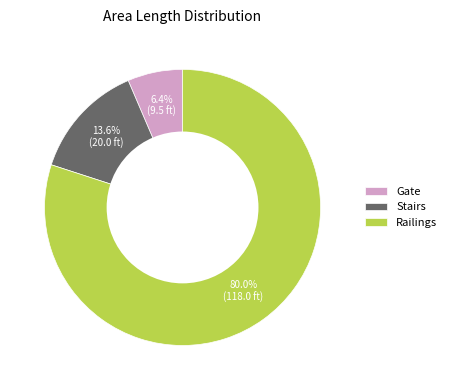

Rank the categories by value from lowest to highest.

Gate, Stairs, Railings